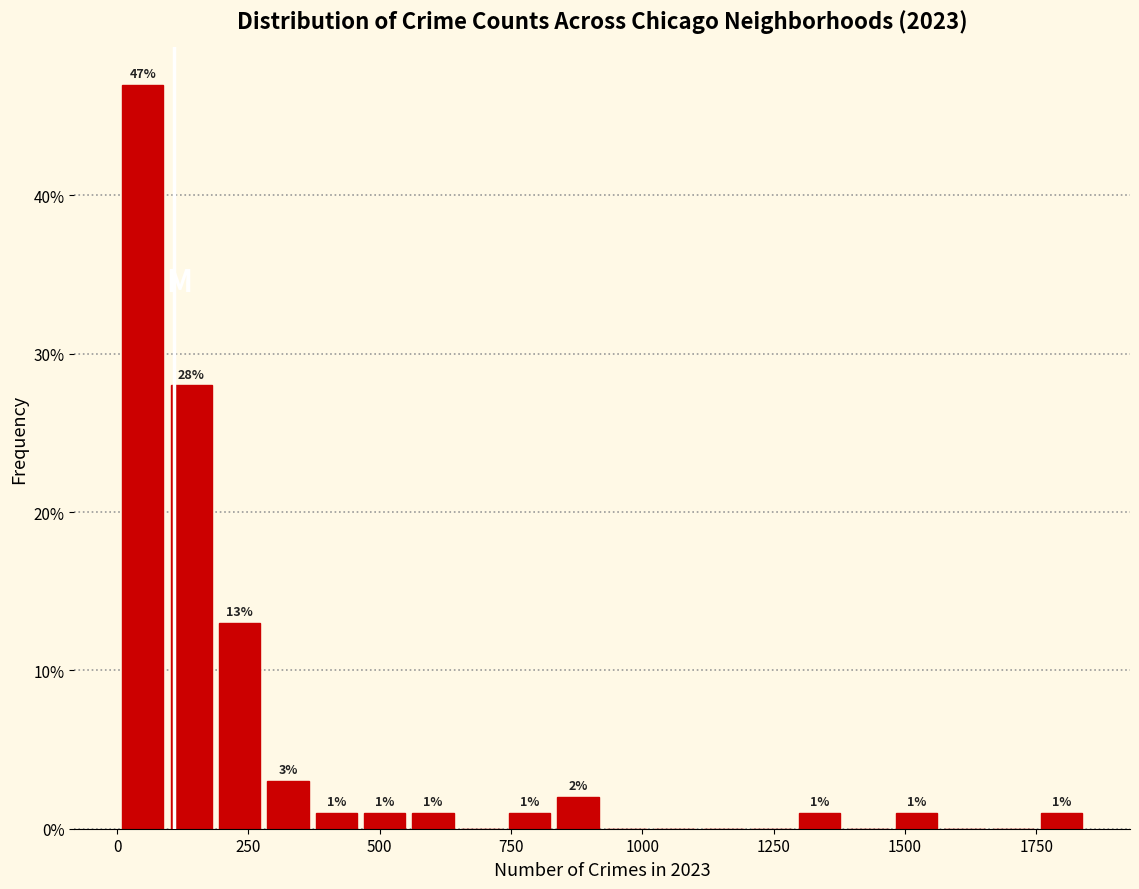

Read against the x-axis, roughly where is the centre of the tallest bar?

50